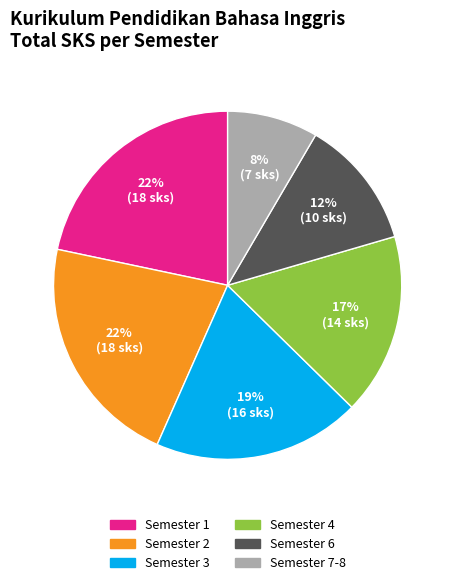

What percentage is the Semester 3 slice, to the nearest percent?

19%